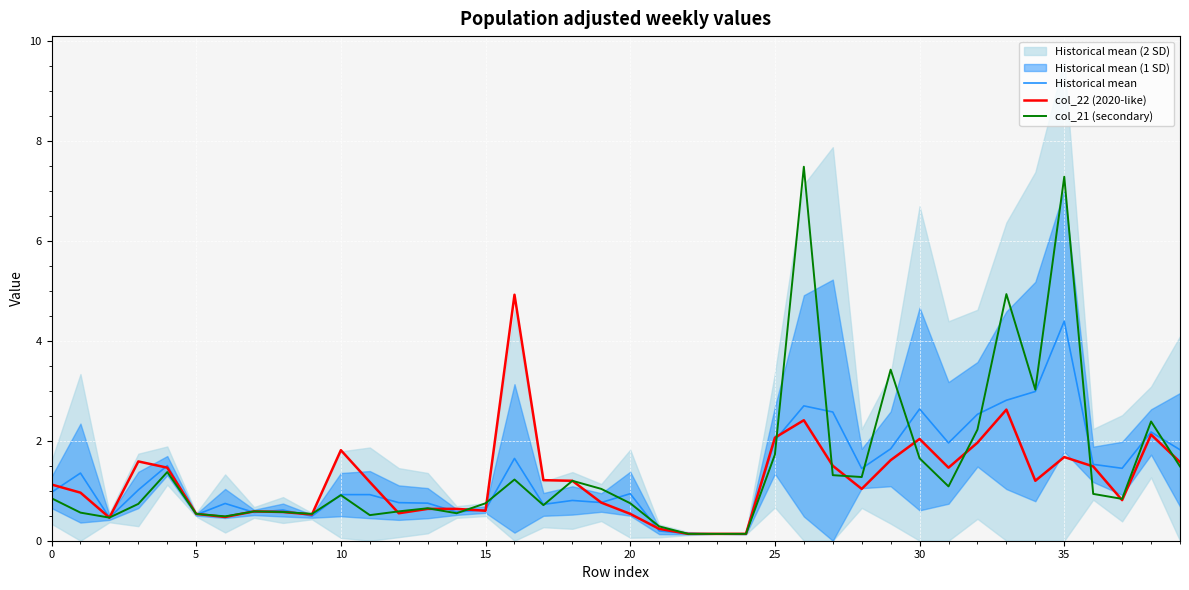

The col_21 (secondary) series shows 0.9 at 5. True or false?

False